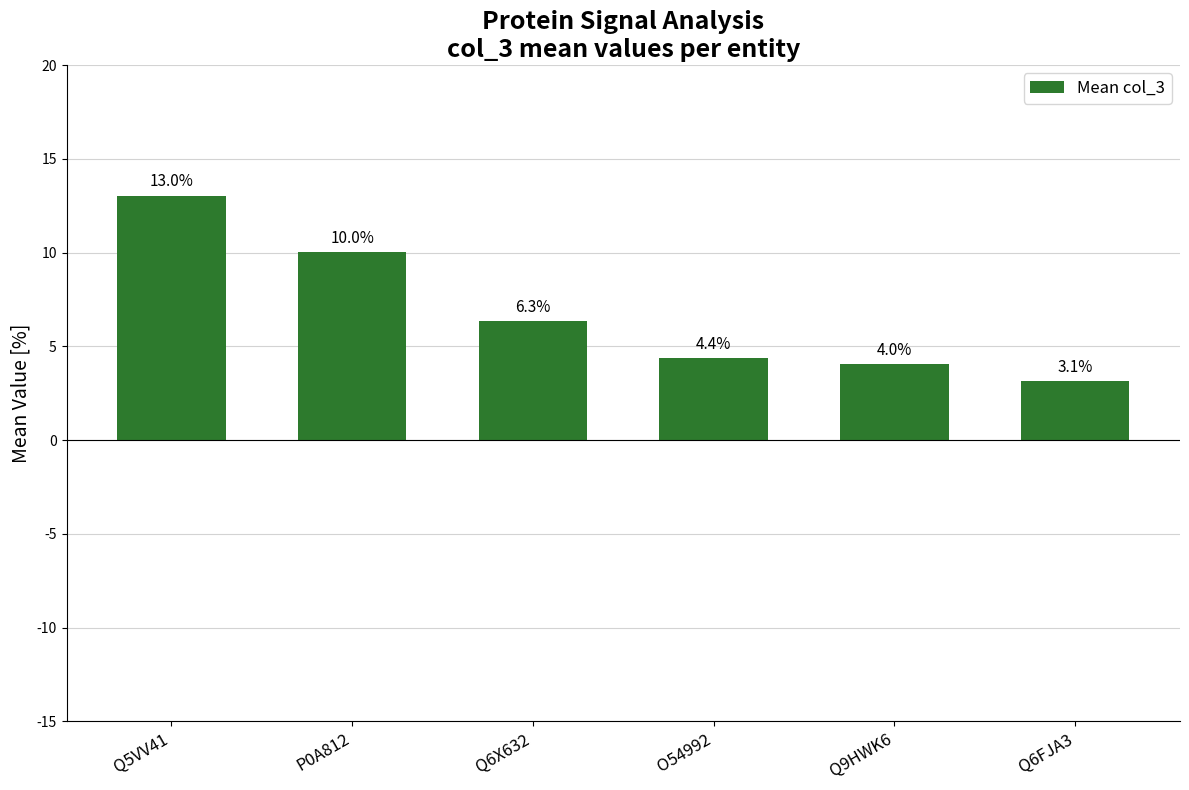

What is the greatest value displayed?

13.0